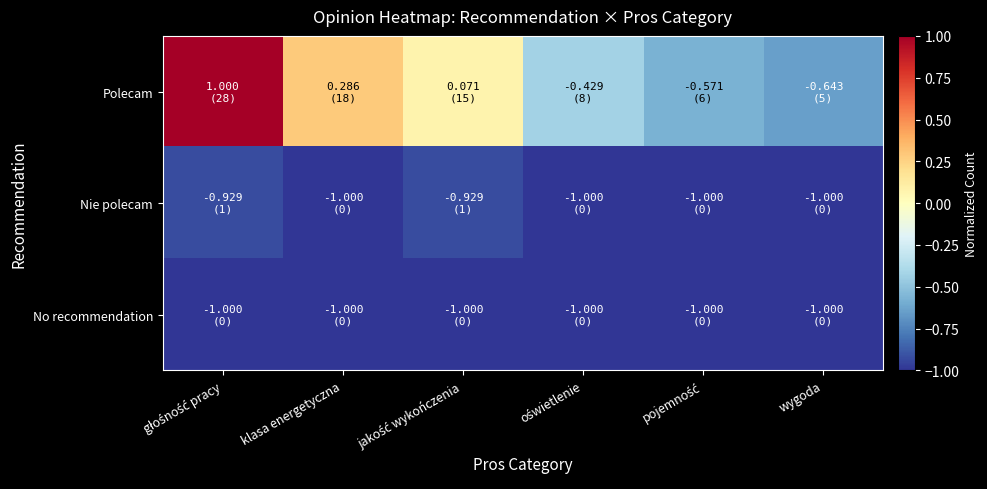

Reading left to right, list all the values displayed in this chart.

Polecam: głośność pracy=1.0	klasa energetyczna=0.3	jakość wykończenia=0.1	oświetlenie=-0.4	pojemność=-0.6	wygoda=-0.6
Nie polecam: głośność pracy=-0.9	klasa energetyczna=-1.0	jakość wykończenia=-0.9	oświetlenie=-1.0	pojemność=-1.0	wygoda=-1.0
No recommendation: głośność pracy=-1.0	klasa energetyczna=-1.0	jakość wykończenia=-1.0	oświetlenie=-1.0	pojemność=-1.0	wygoda=-1.0